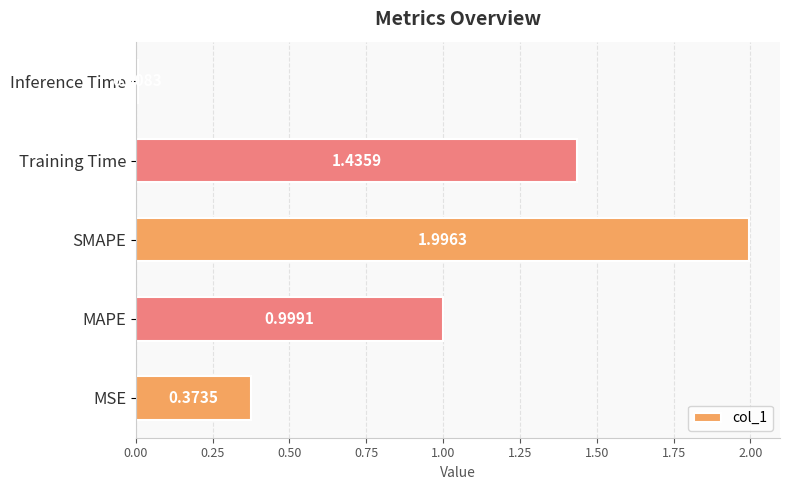

How many bars are there in total?

5